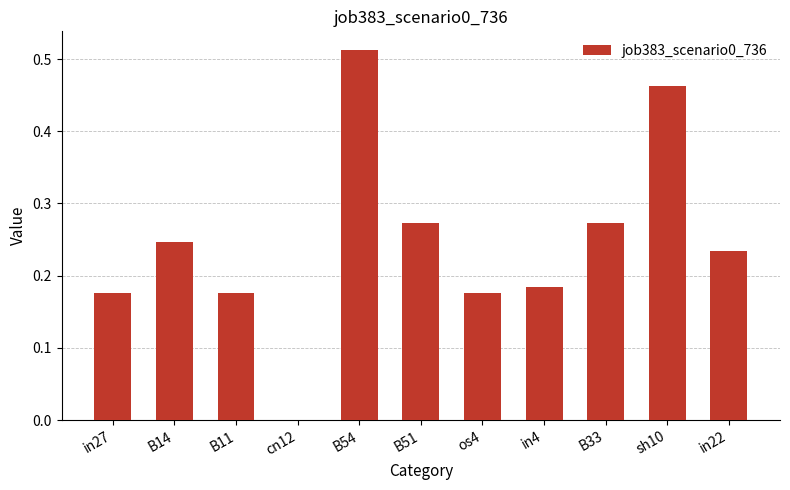

Does the chart contain stacked bars?

No